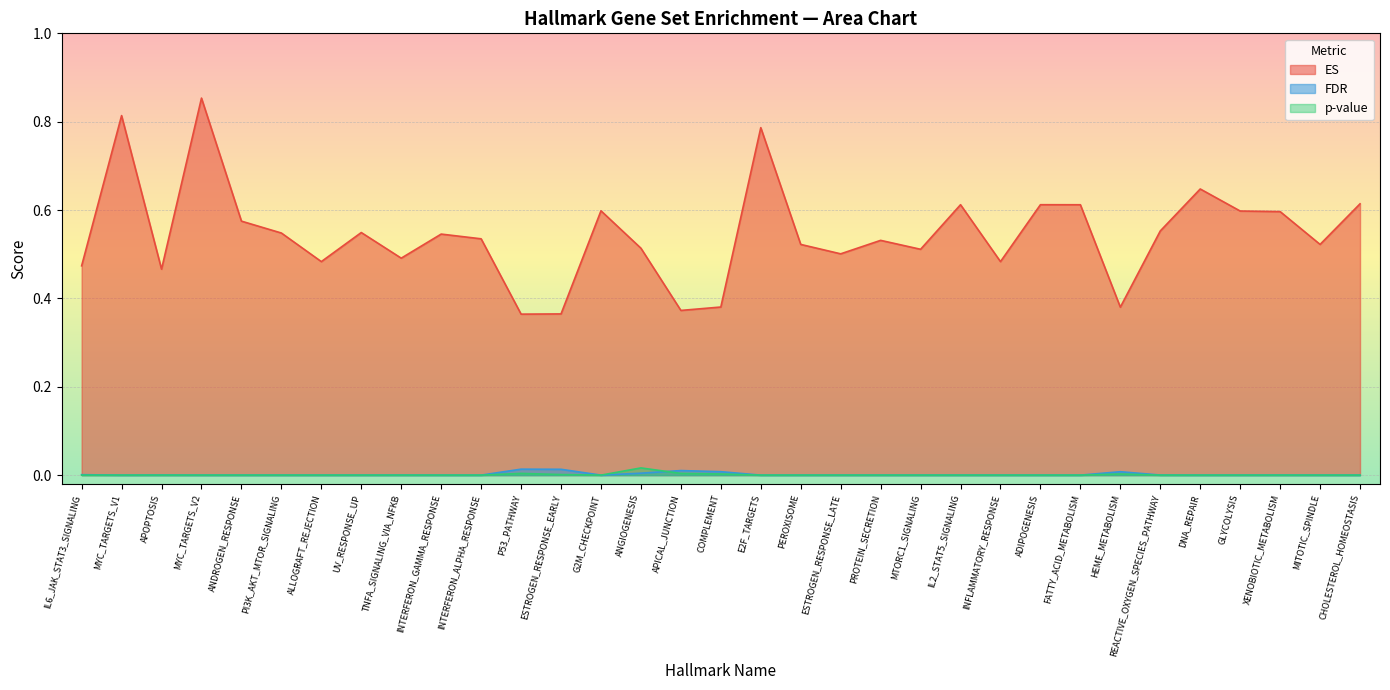

How many values in the p-value series exceed 0?

6